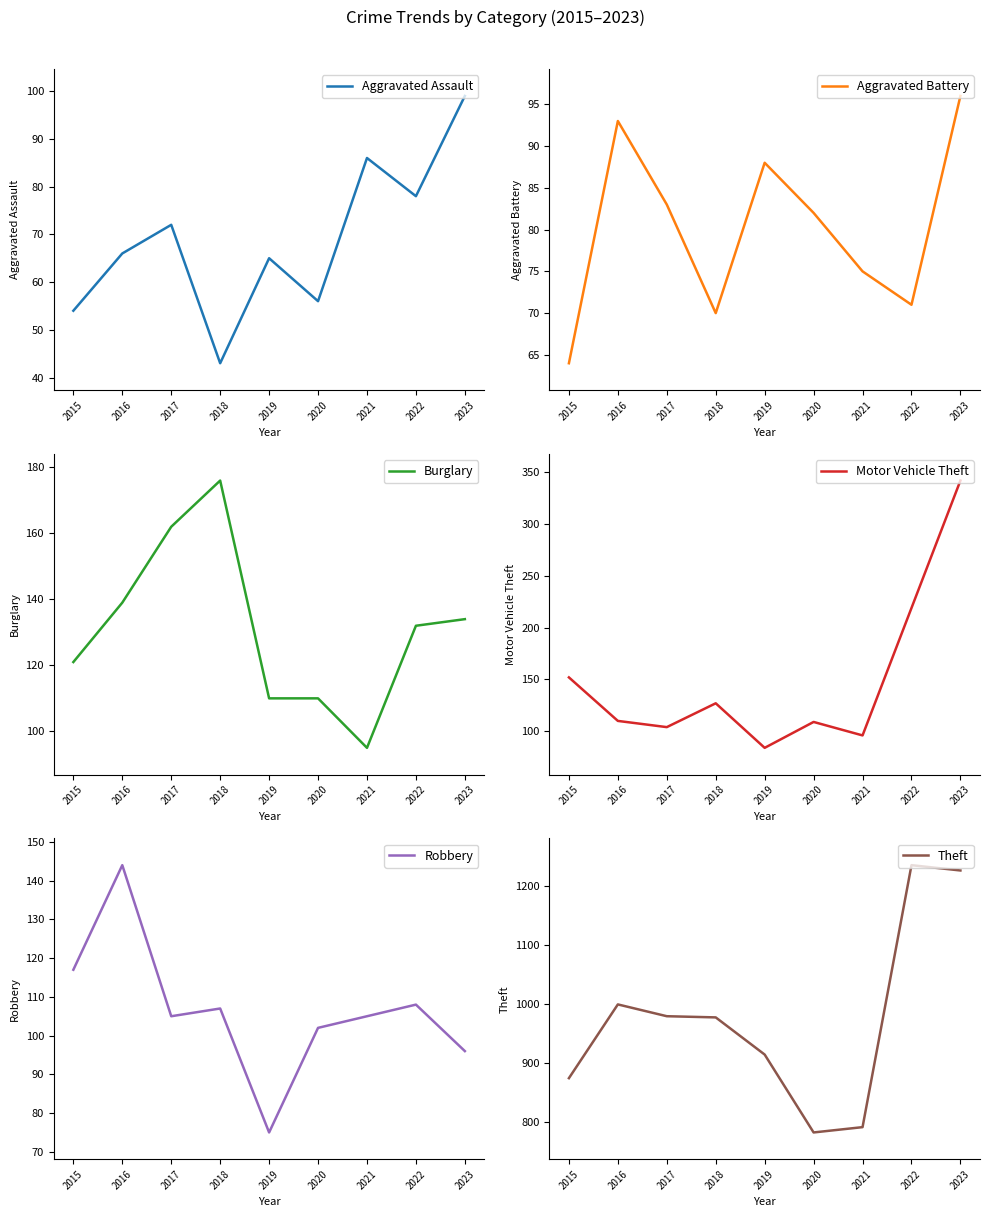

Which category has the highest value in the Theft series?

2022